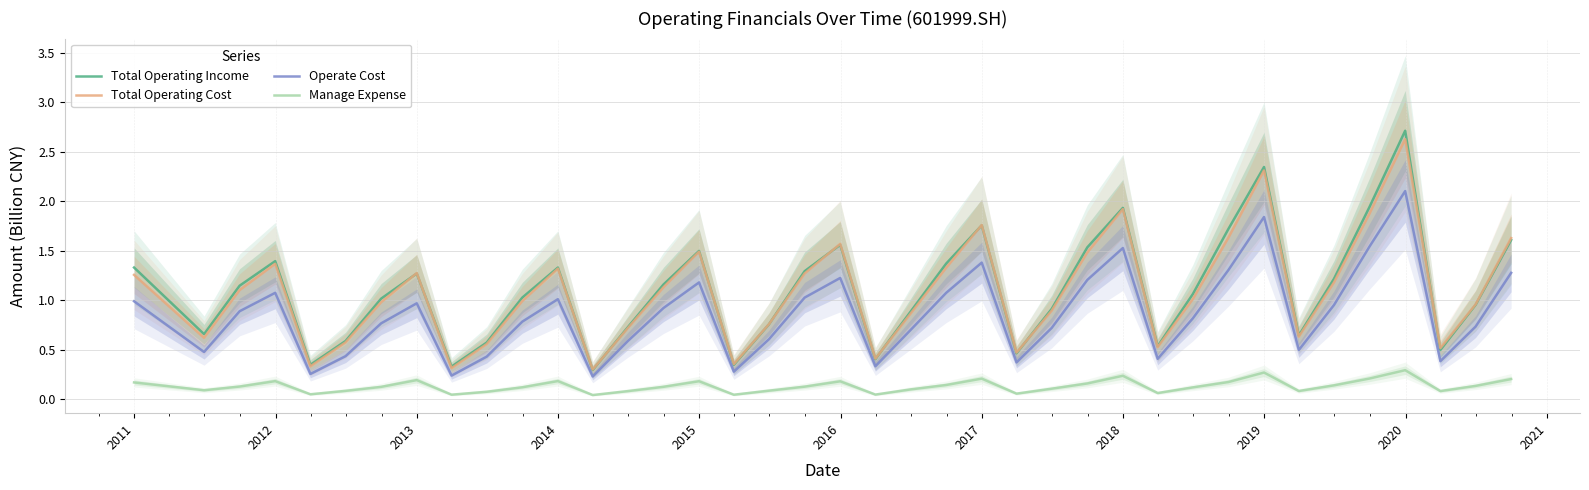

What is the difference between the maximum and minimum values in the Total Operating Cost series?

2.3